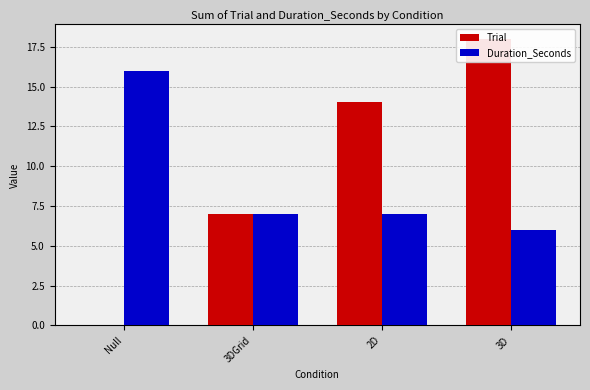

Reading left to right, what are all the values shown in this chart?

Trial: 0	7	14	18
Duration_Seconds: 16	7	7	6